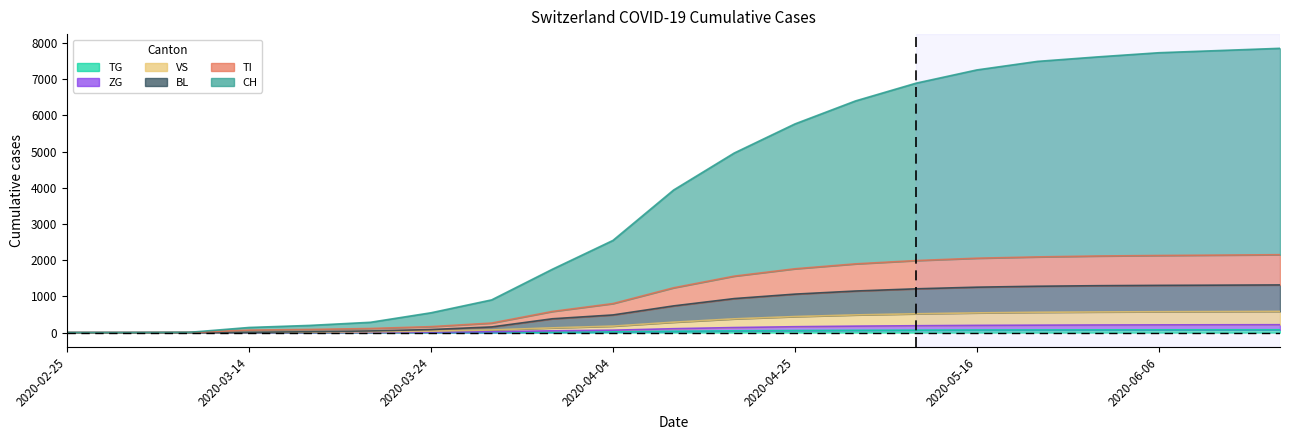

How many series are shown in this chart?

6